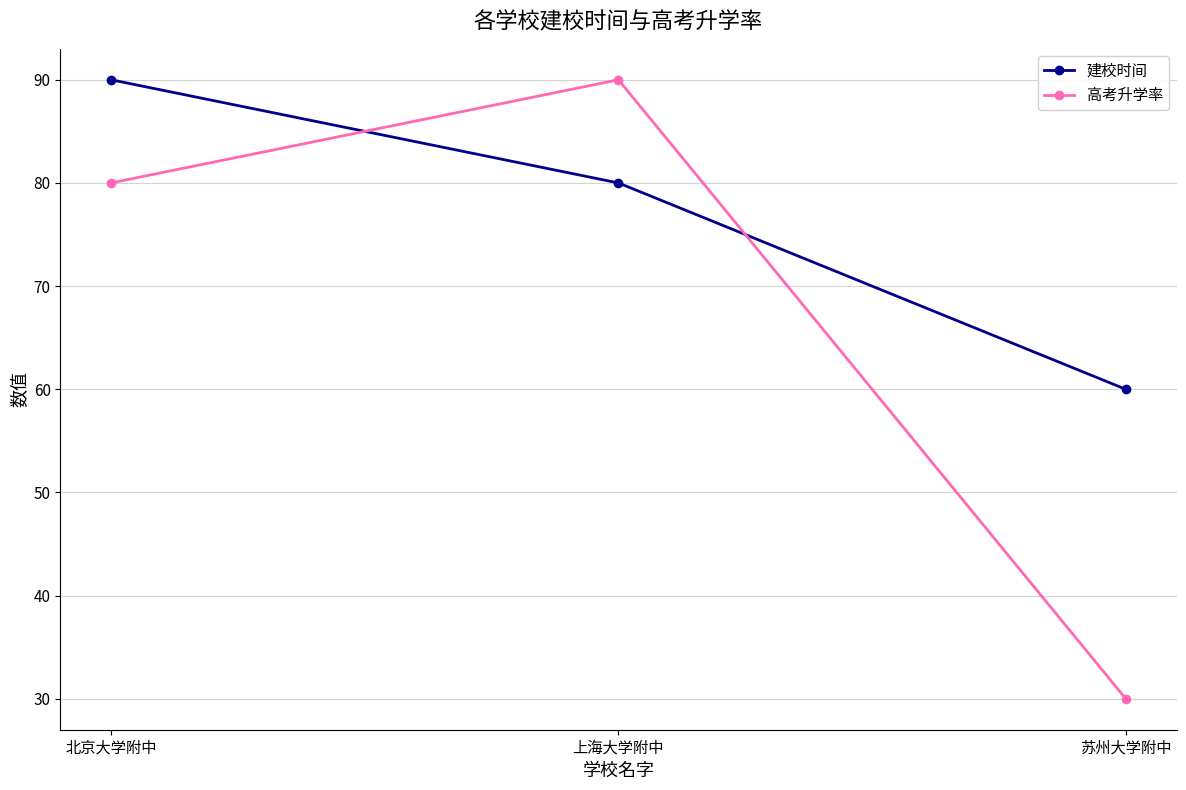

Count the number of categories in the chart.

3